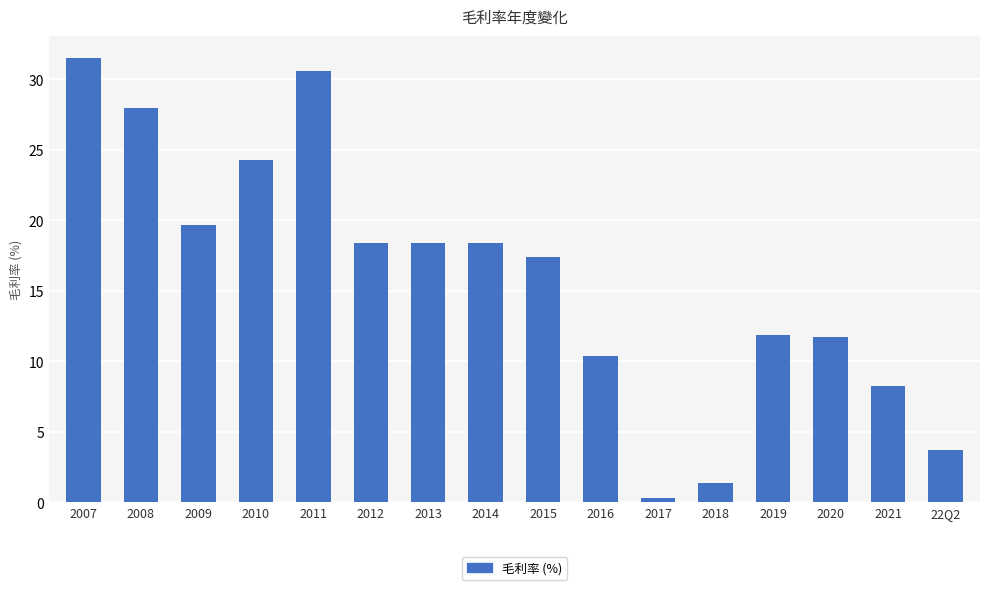

What is the difference between the values at 22Q2 and 2015?

13.7